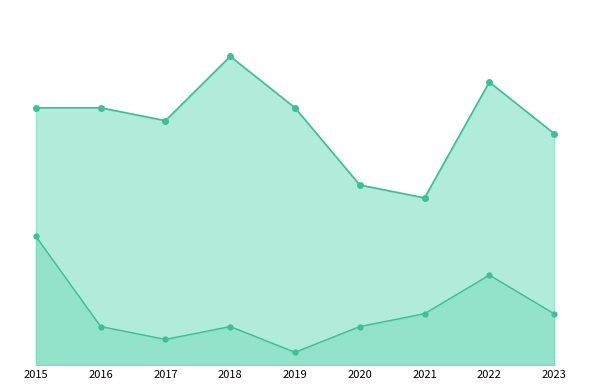

After their last crossing, which series has the higher values: Aggravated Assault or Aggravated Battery?

Aggravated Assault